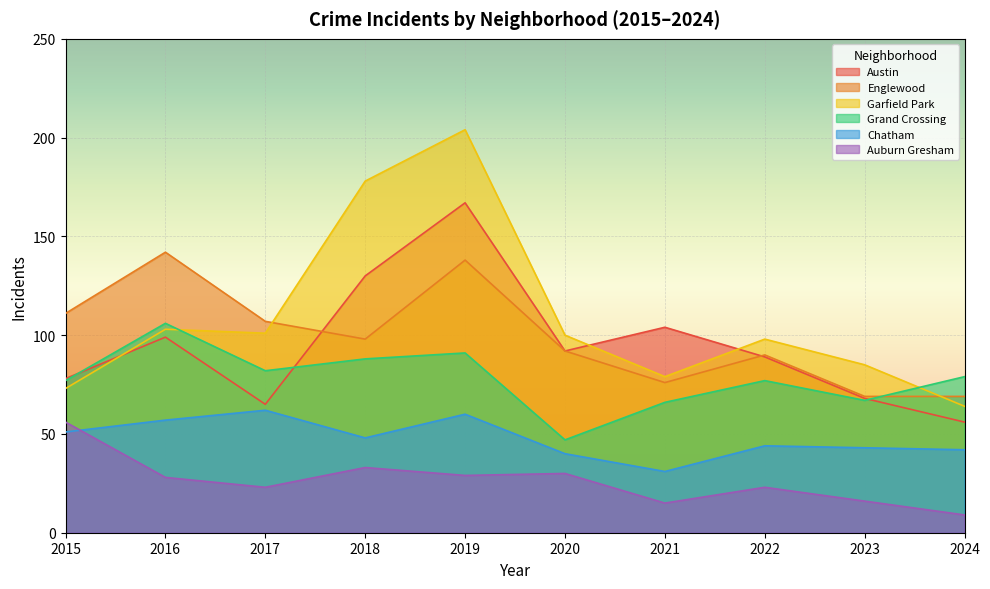

At which label is Chatham closest to 46?

2018